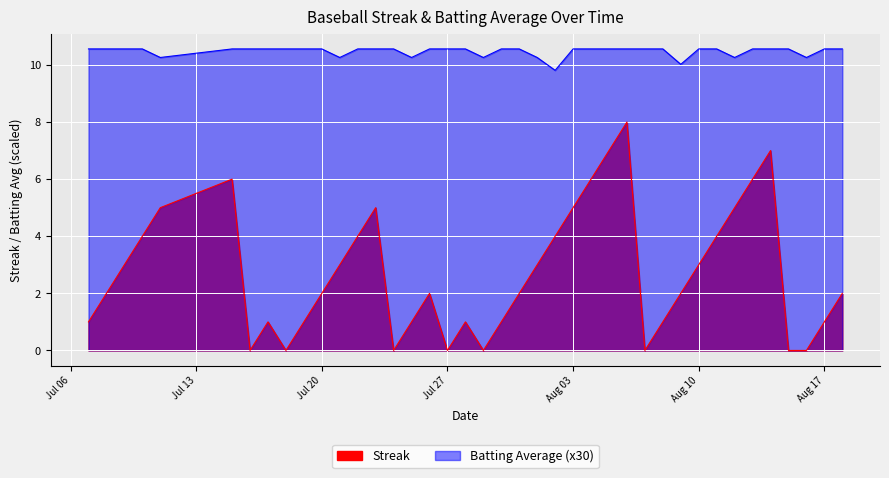

True or false: Batting Average1 and Streak intersect in this chart.

False